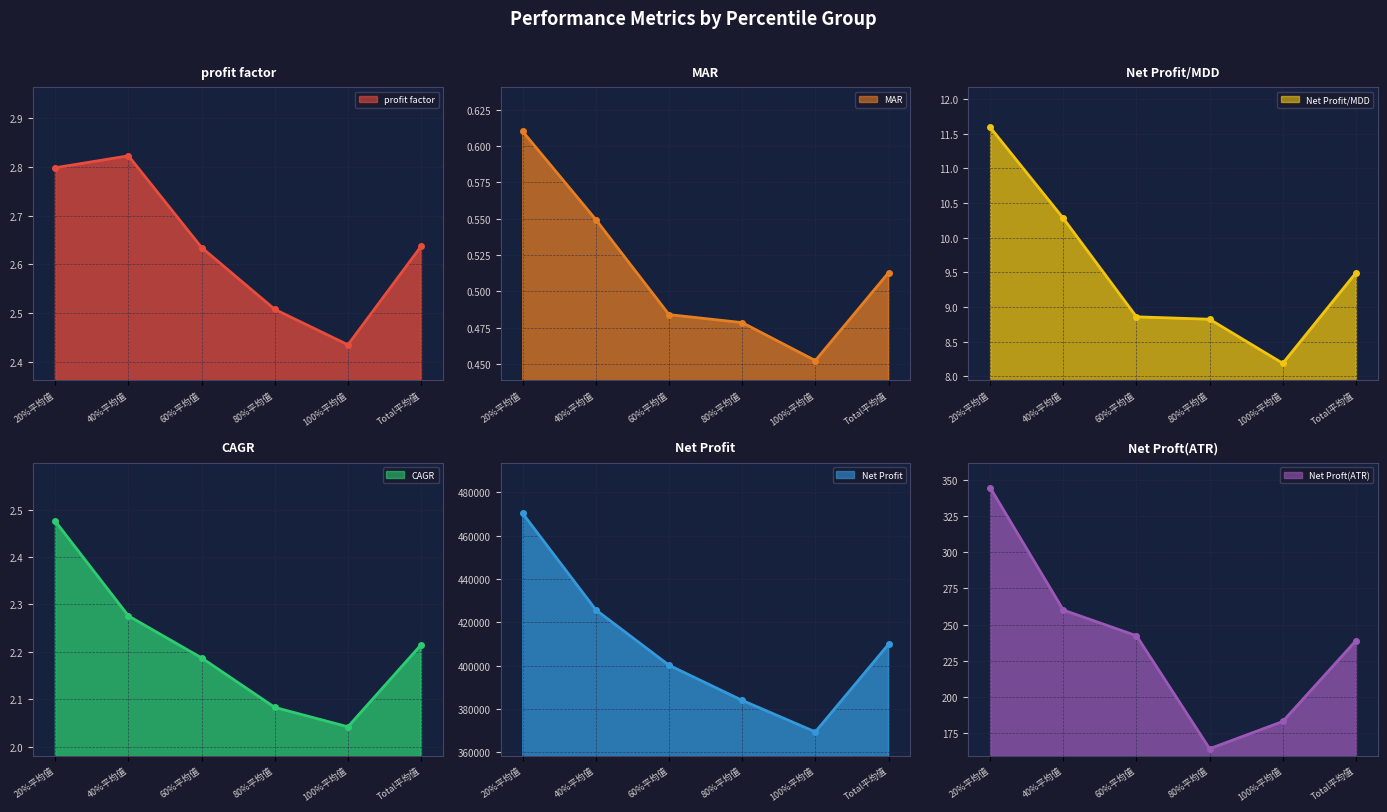

What is the sum of the CAGR values at 20%平均值 and 60%平均值?

4.7